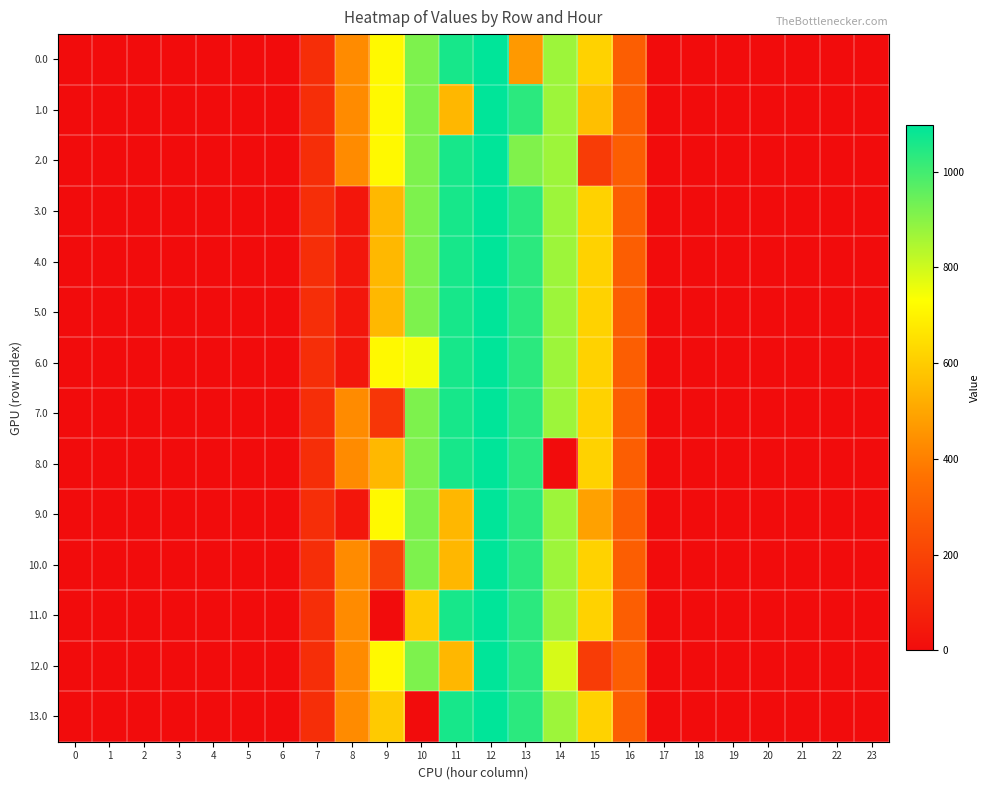

At 18, list the series in order from smallest to largest.

0.0, 1.0, 2.0, 3.0, 4.0, 5.0, 6.0, 7.0, 8.0, 9.0, 10.0, 11.0, 12.0, 13.0